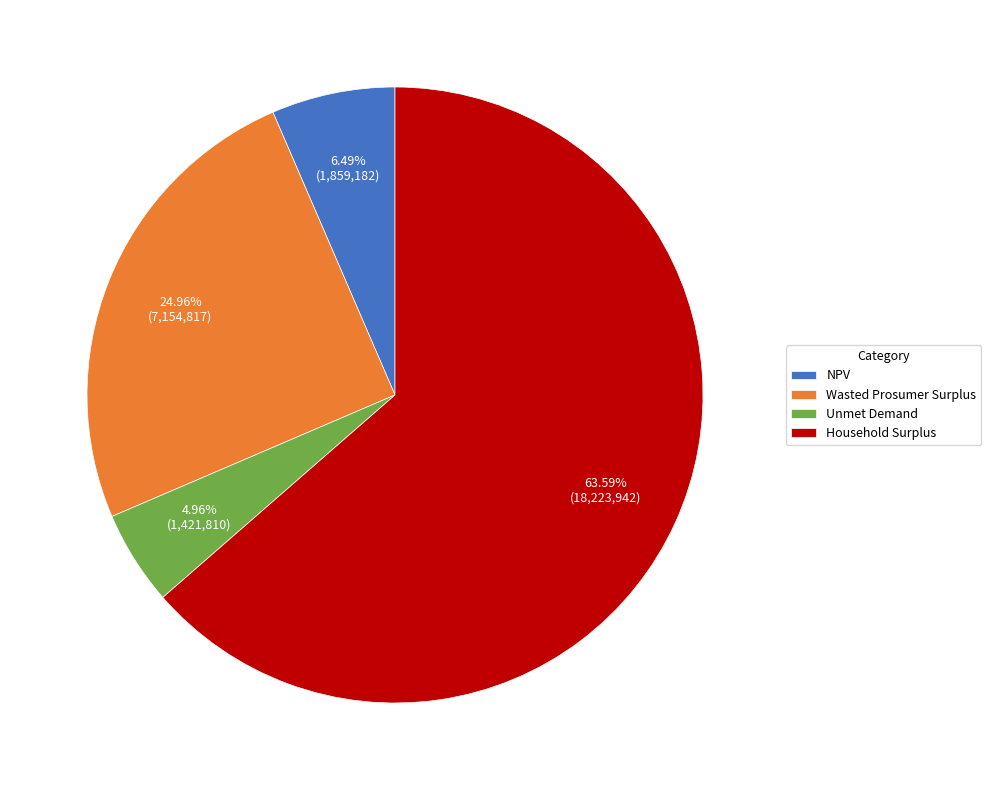

How many segments does this pie chart have?

4